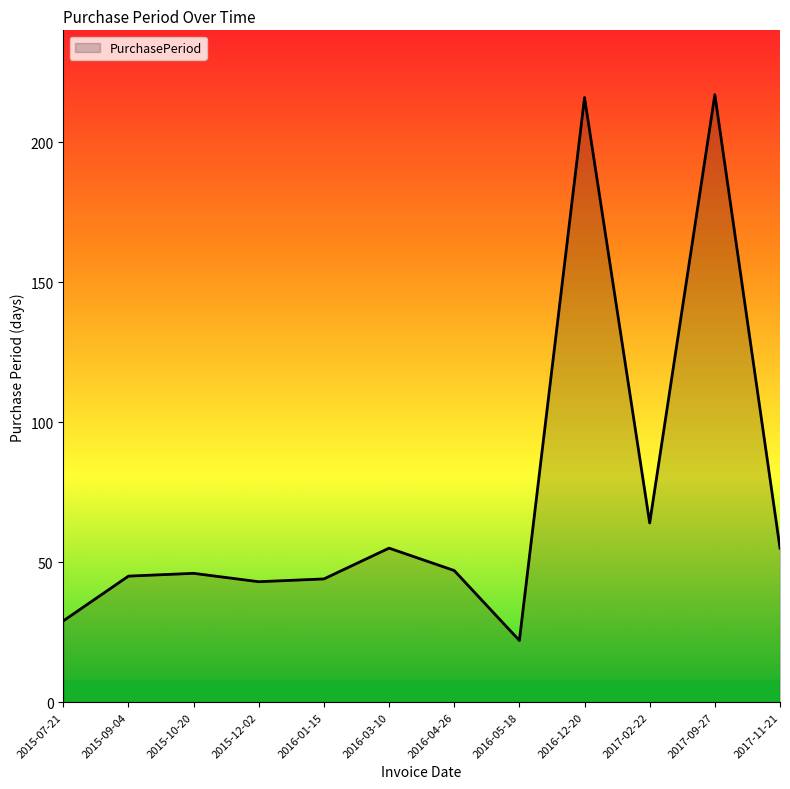

True or false: the data shows 29 at 2015-07-21.

True